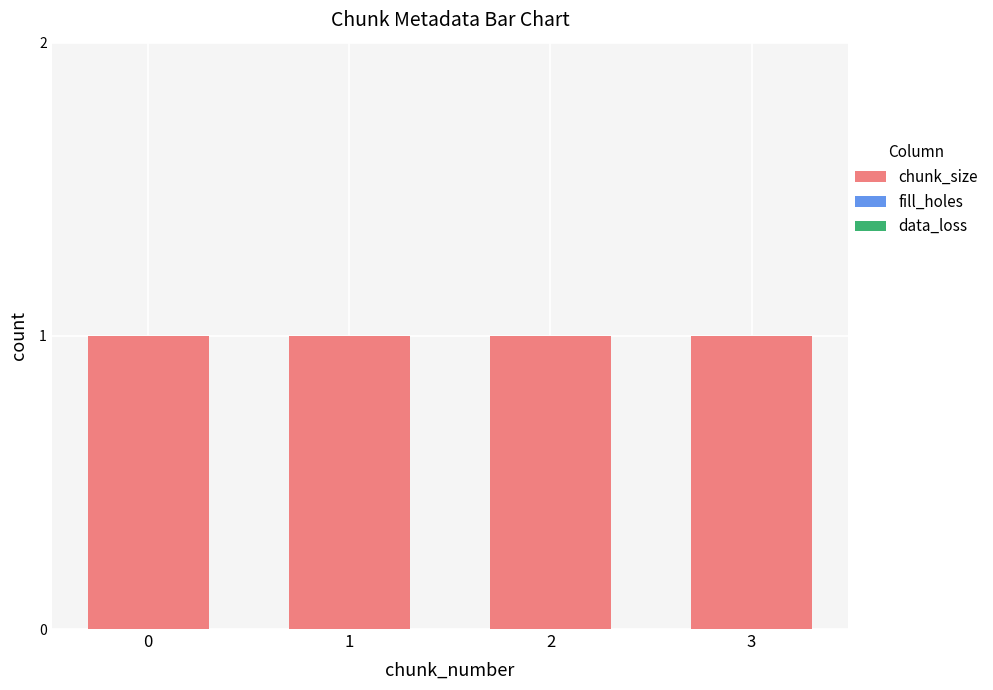

What is the difference between the highest and lowest values at 2?

1